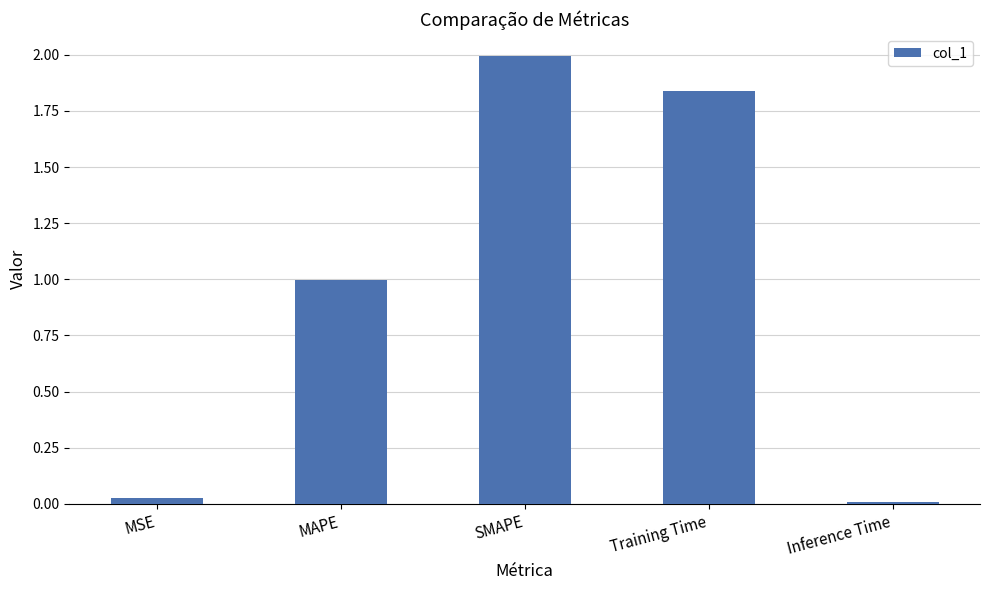

What is the value of the 2nd bar from the left?

1.0